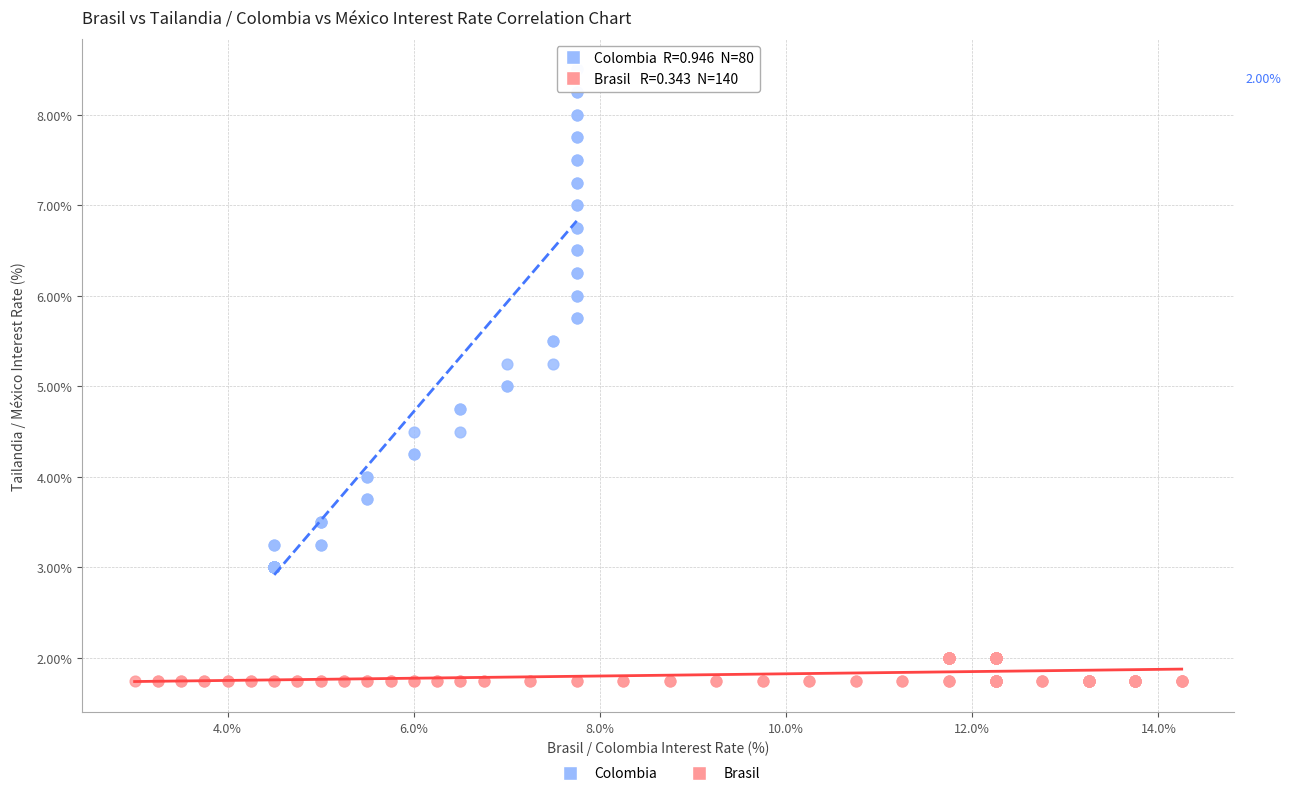

Which series contains the lowest Y value?

Brasil